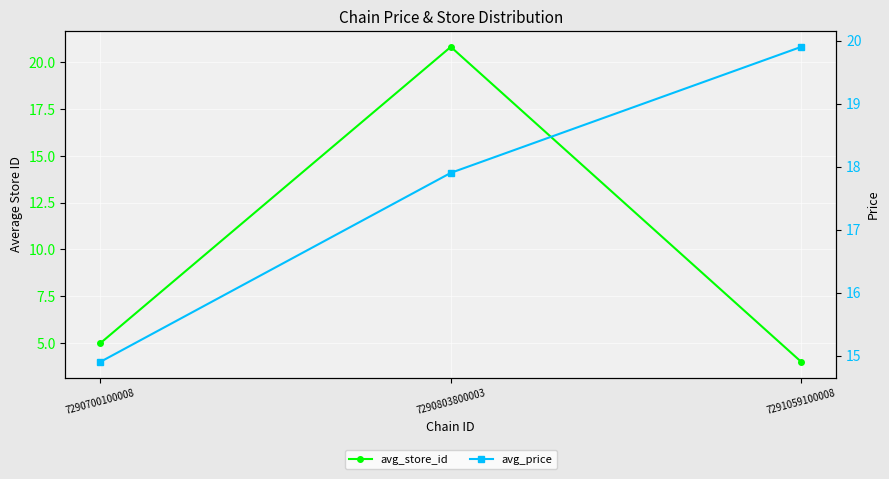

Which series has the largest total across all categories?

avg_price